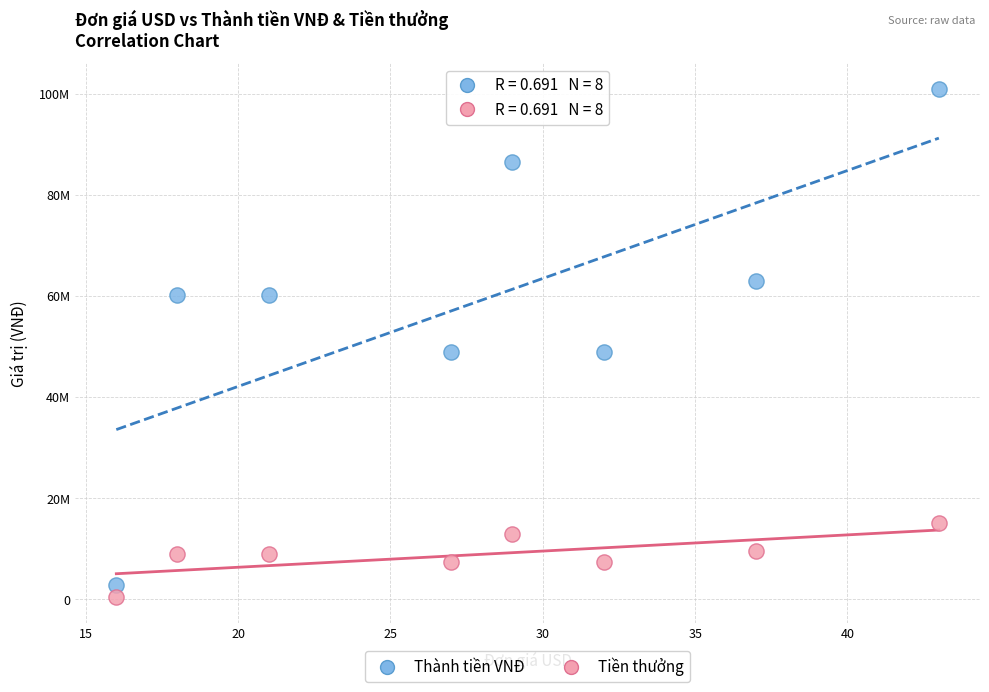

What are all the series names shown in the legend?

Thành tiền VNĐ, Tiền thưởng